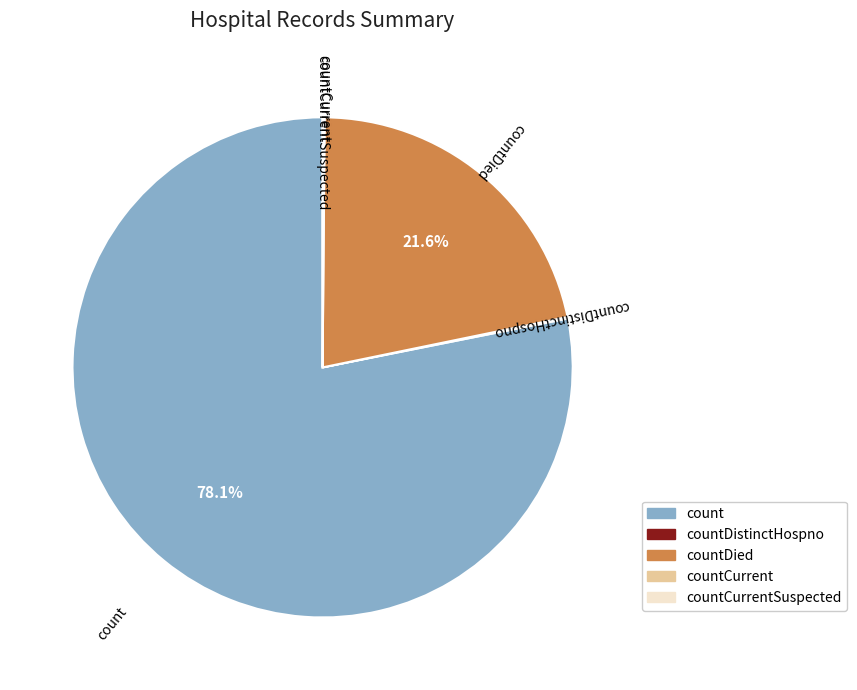

Is there a majority slice in this chart?

Yes